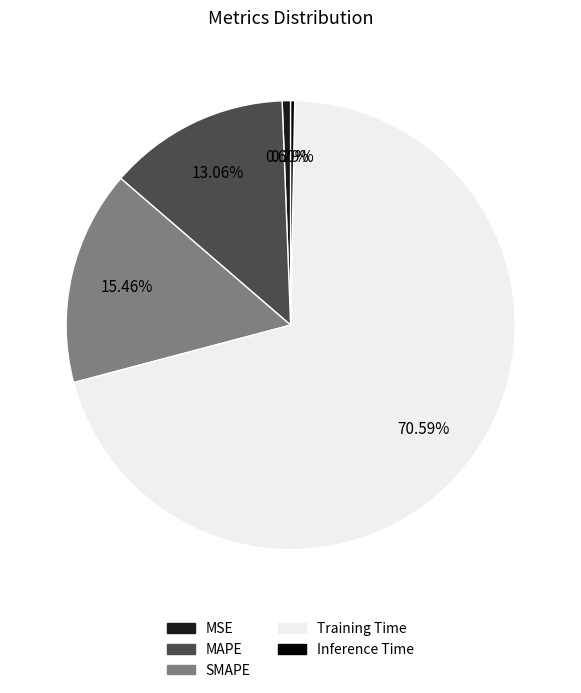

Which slice represents more than half of the pie?

Training Time